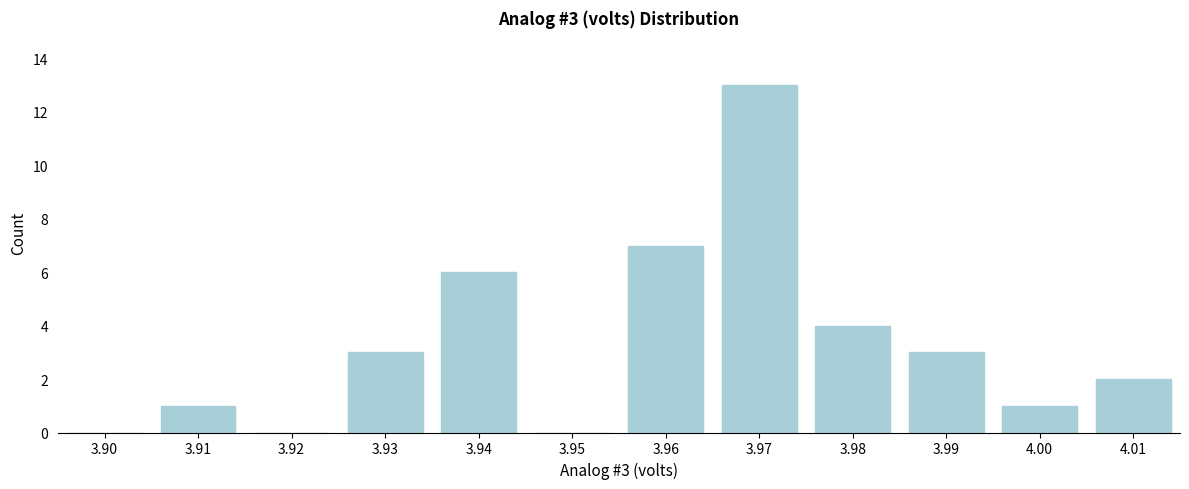

Reading left to right, transcribe all the data shown in this chart.

3.90=0	3.91=1	3.92=0	3.93=3	3.94=6	3.95=0	3.96=7	3.97=13	3.98=4	3.99=3	4.00=1	4.01=2